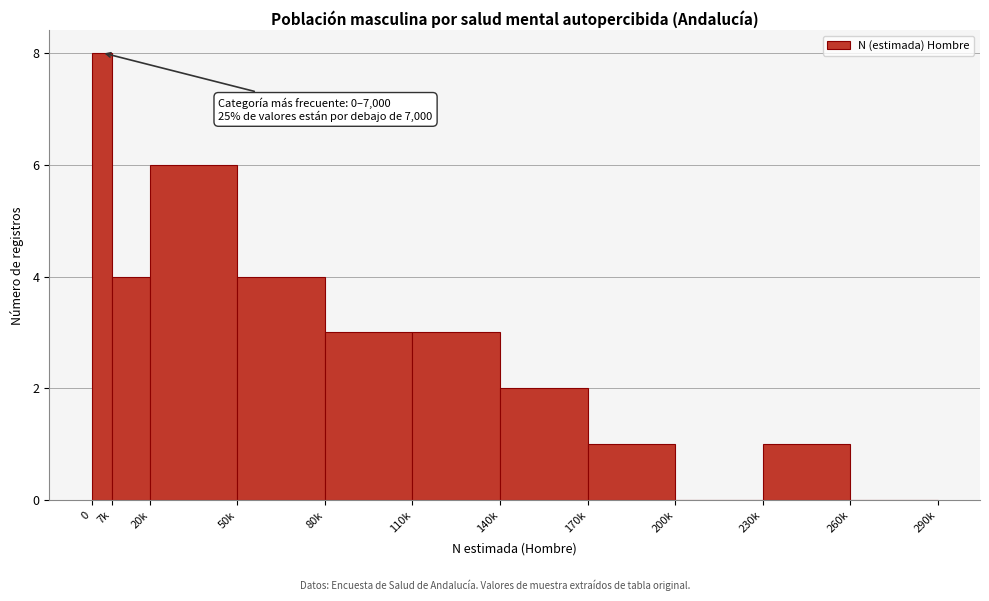

Reading right to left, transcribe all the data shown in this chart.

260k=0	230k=1	200k=0	170k=1	140k=2	110k=3	80k=3	50k=4	20k=6	7k=4	0=8